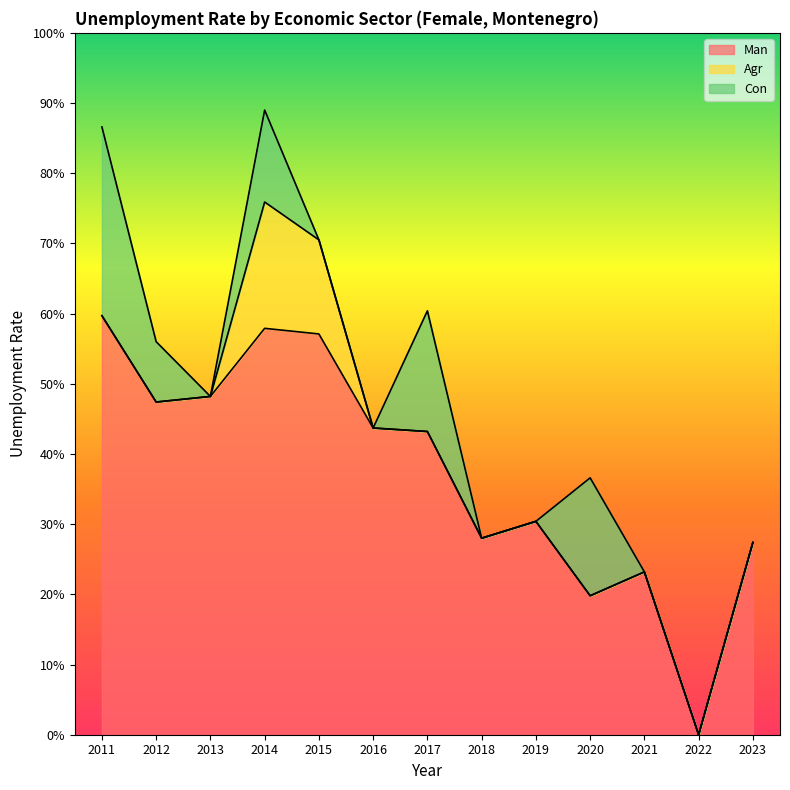

What is the total value across all series at 2015?

0.7